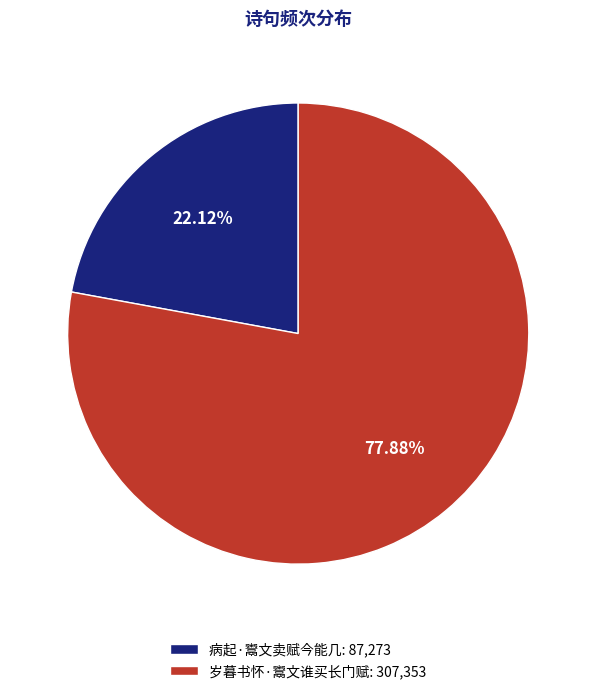

Rank the categories by value from highest to lowest.

岁暮书怀·鬻文谁买长门赋, 病起·鬻文卖赋今能几